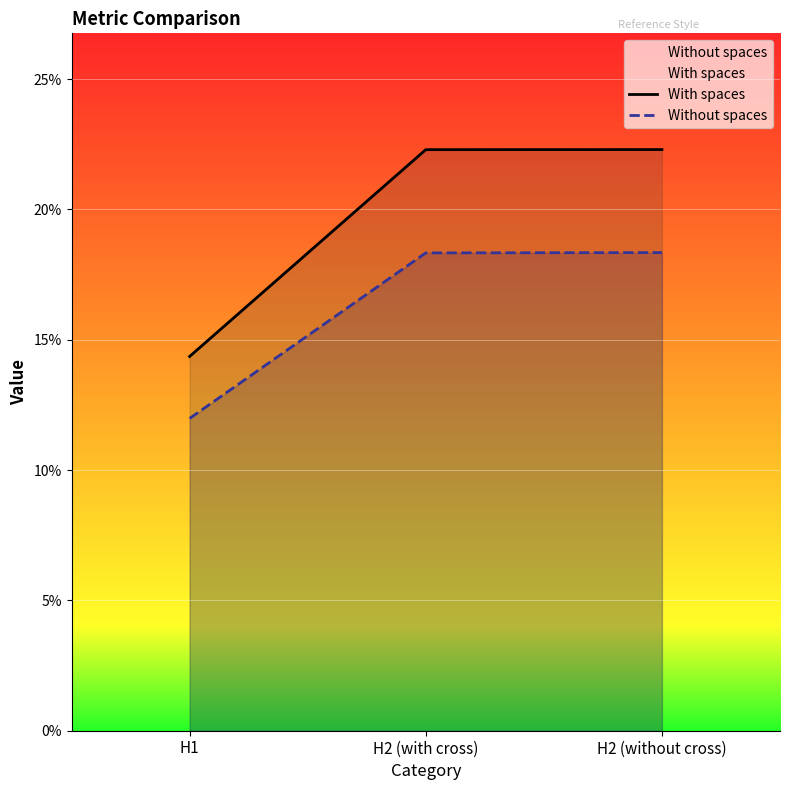

What is the label of the 3rd point from the left?

H2 (without cross)